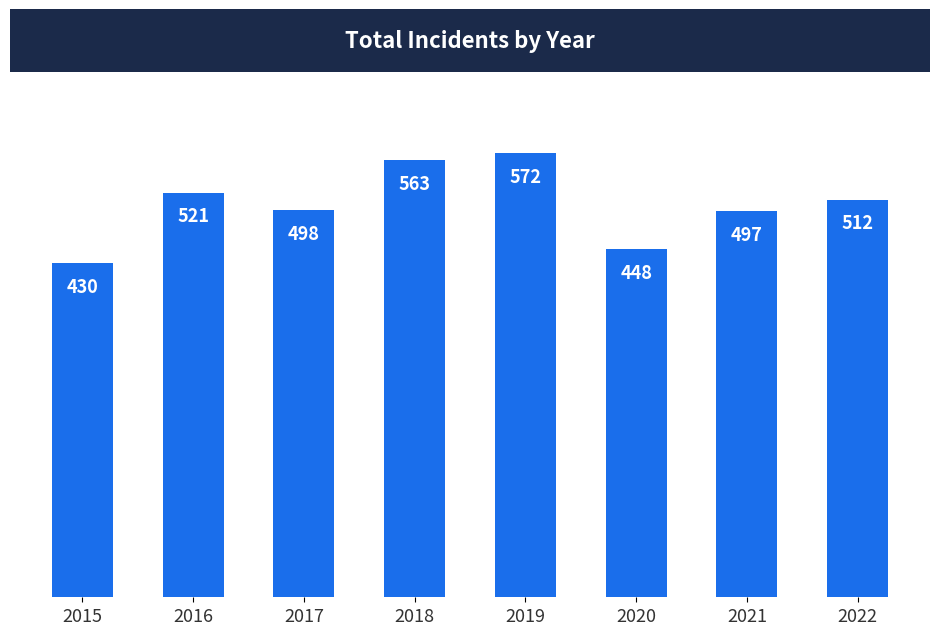

What is the change in value from 2017 to 2018?

+65